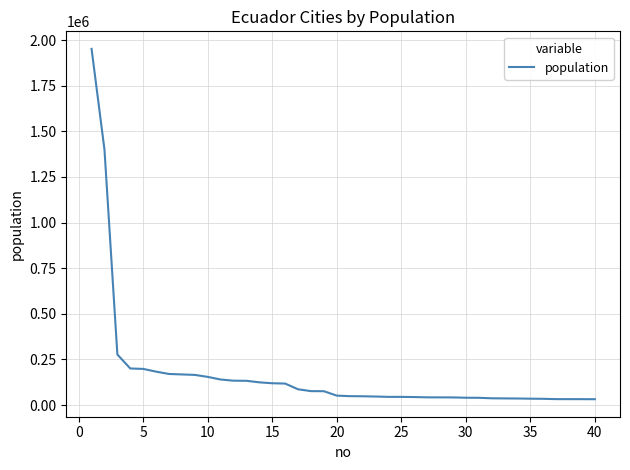

What is the average value?

167936